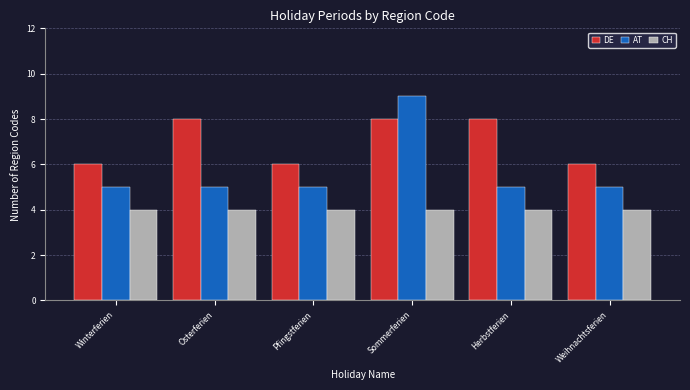

Reading left to right, what are all the values shown in this chart?

DE: Winterferien=6	Osterferien=8	Pfingstferien=6	Sommerferien=8	Herbstferien=8	Weihnachtsferien=6
AT: Winterferien=5	Osterferien=5	Pfingstferien=5	Sommerferien=9	Herbstferien=5	Weihnachtsferien=5
CH: Winterferien=4	Osterferien=4	Pfingstferien=4	Sommerferien=4	Herbstferien=4	Weihnachtsferien=4